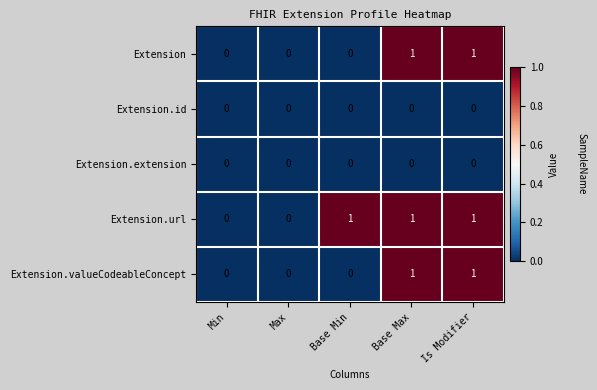

Reading left to right, what are all the values shown in this chart?

Extension: 0	0	0	1	1
Extension.id: 0	0	0	0	0
Extension.extension: 0	0	0	0	0
Extension.url: 0	0	1	1	1
Extension.valueCodeableConcept: 0	0	0	1	1